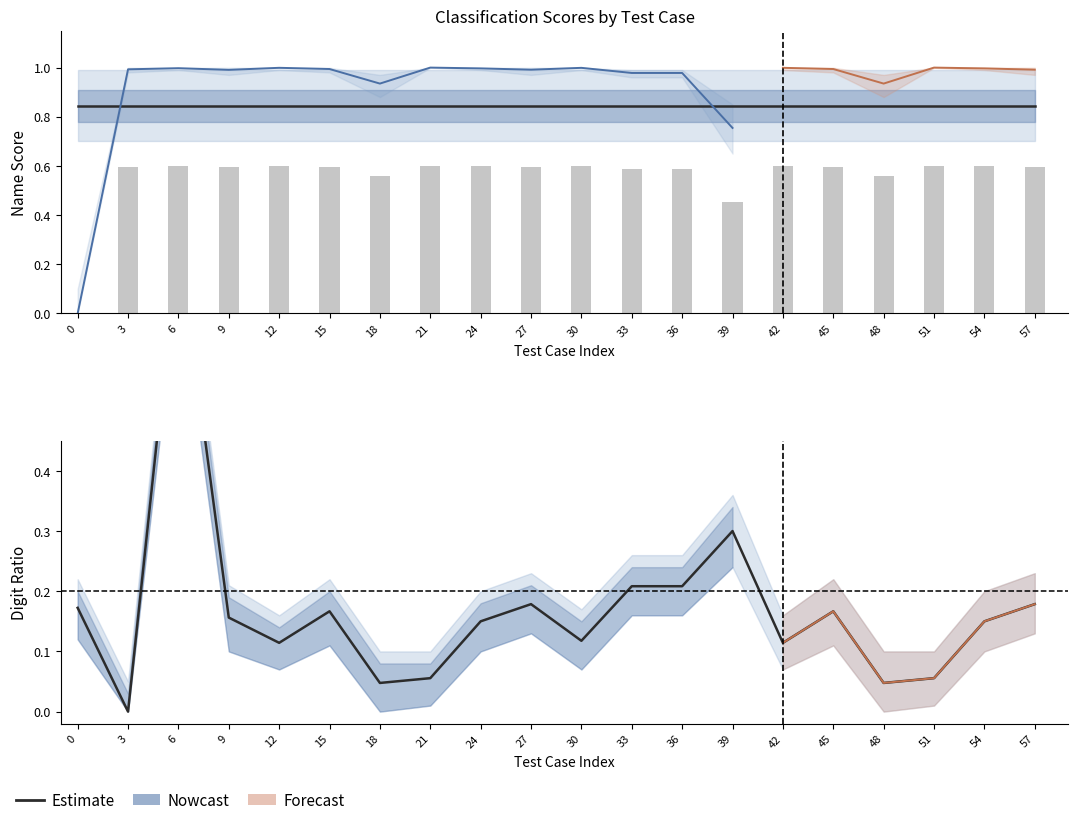

What is the difference between the highest and lowest values at 54?

0.4